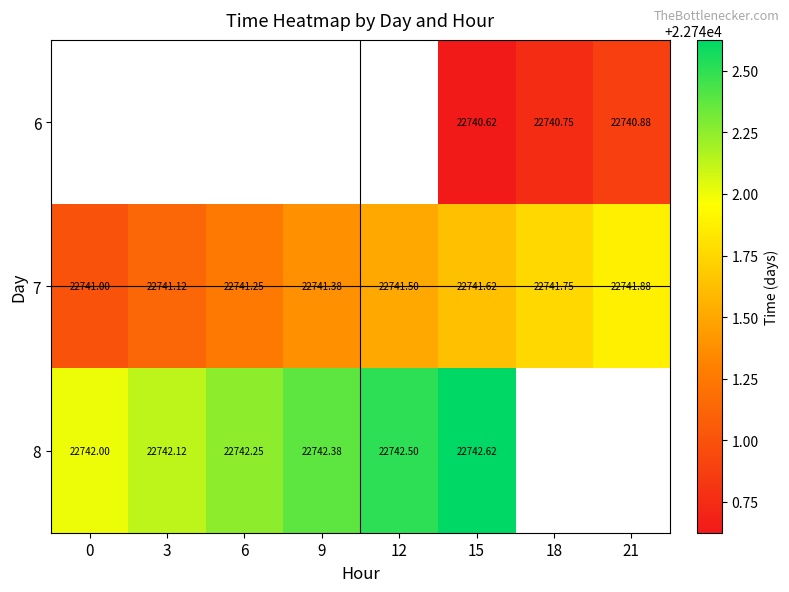

Is it true that 7 equals 22741.0 at 0?

True